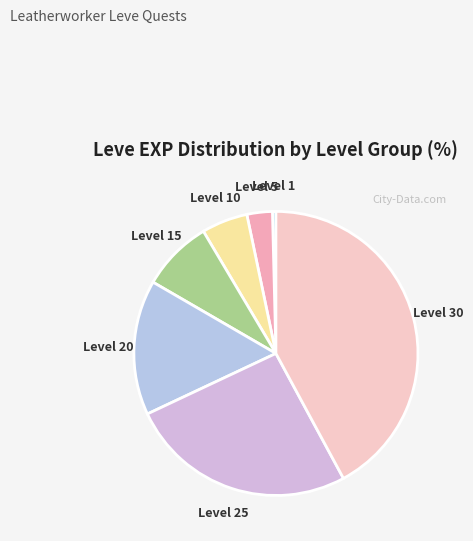

Rank the categories by value from highest to lowest.

Level 30, Level 25, Level 20, Level 15, Level 10, Level 5, Level 1